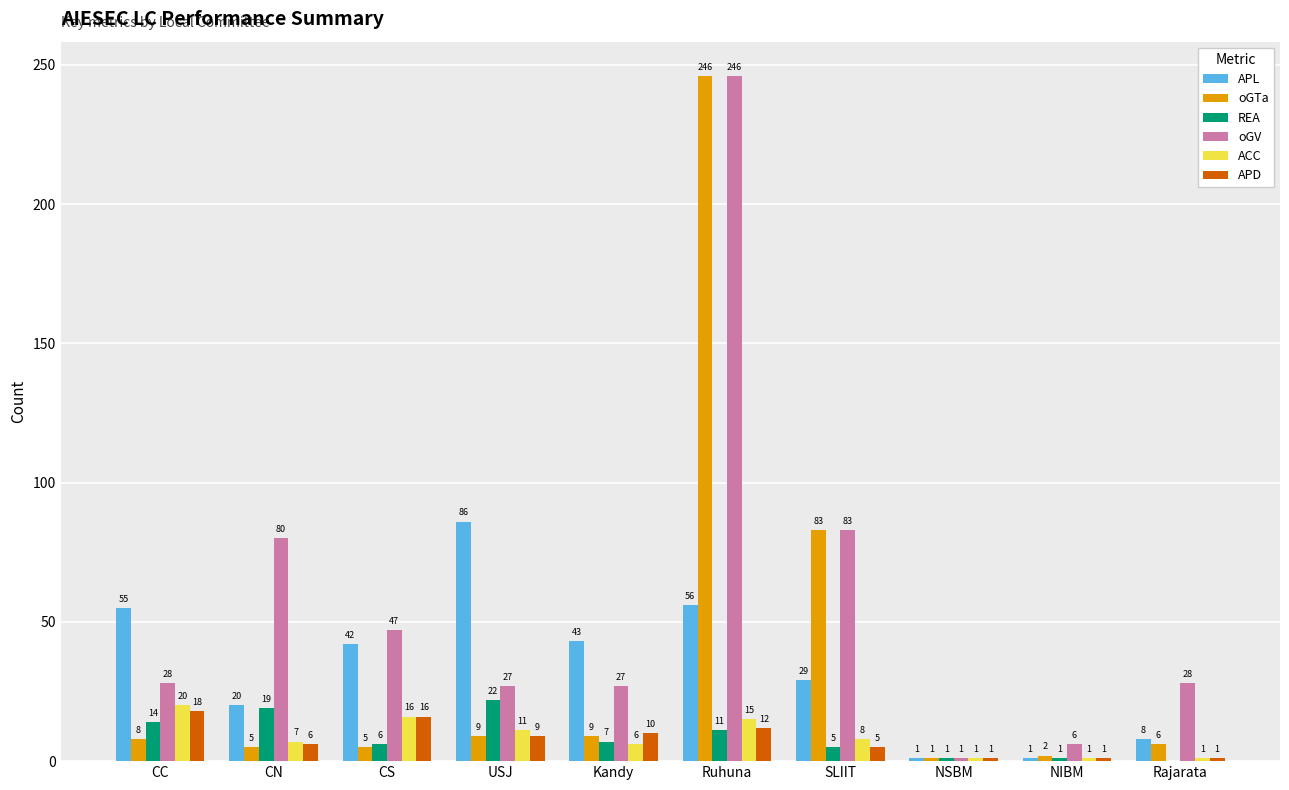

Count the number of categories in the chart.

10